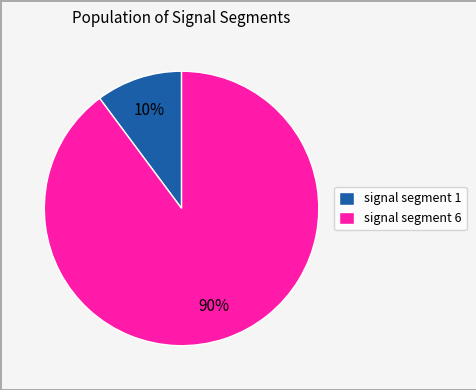

Is the sum of signal segment 6 and signal segment 1 greater than half?

Yes